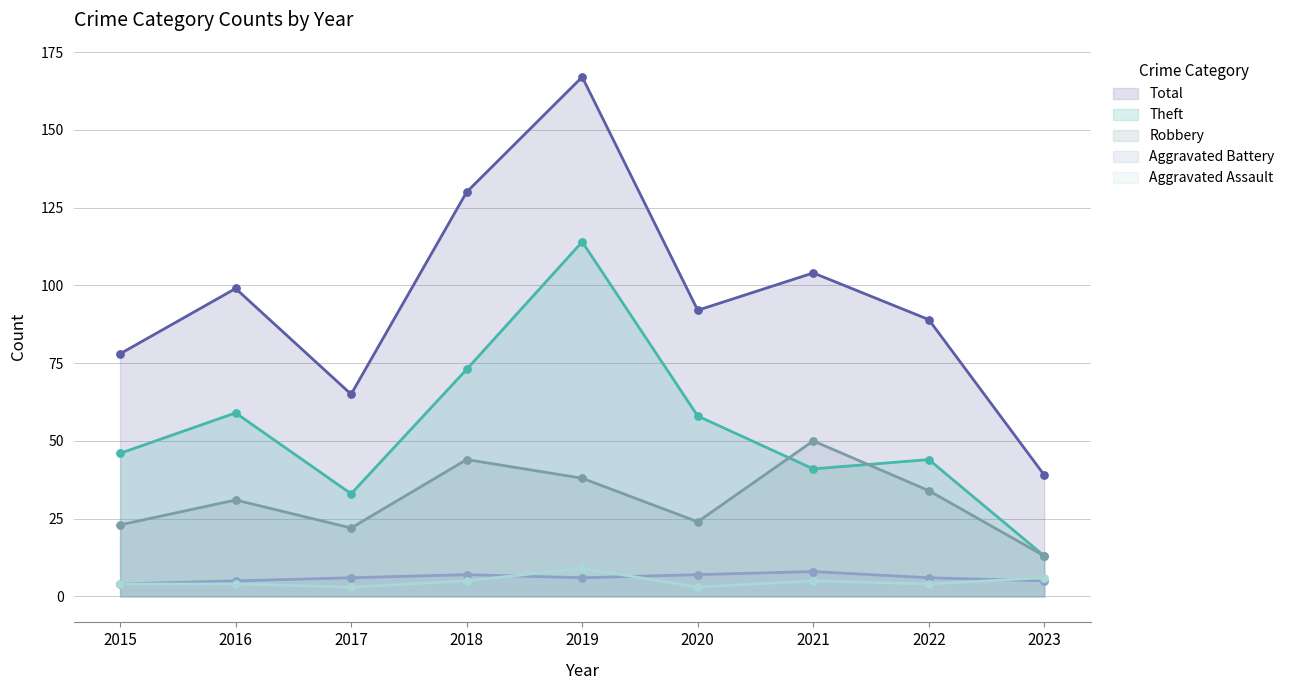

What are all the series names shown in the legend?

Total, Theft, Robbery, Aggravated Battery, Aggravated Assault